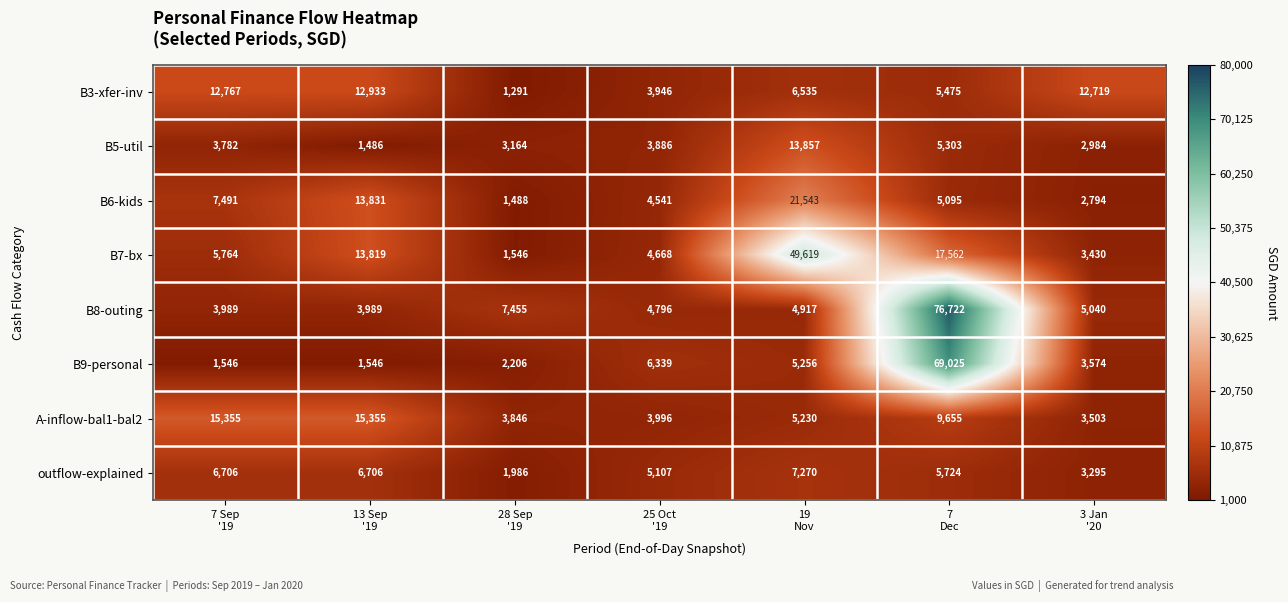

What is the difference between the second highest and minimum values in the B7-bx series?

16016